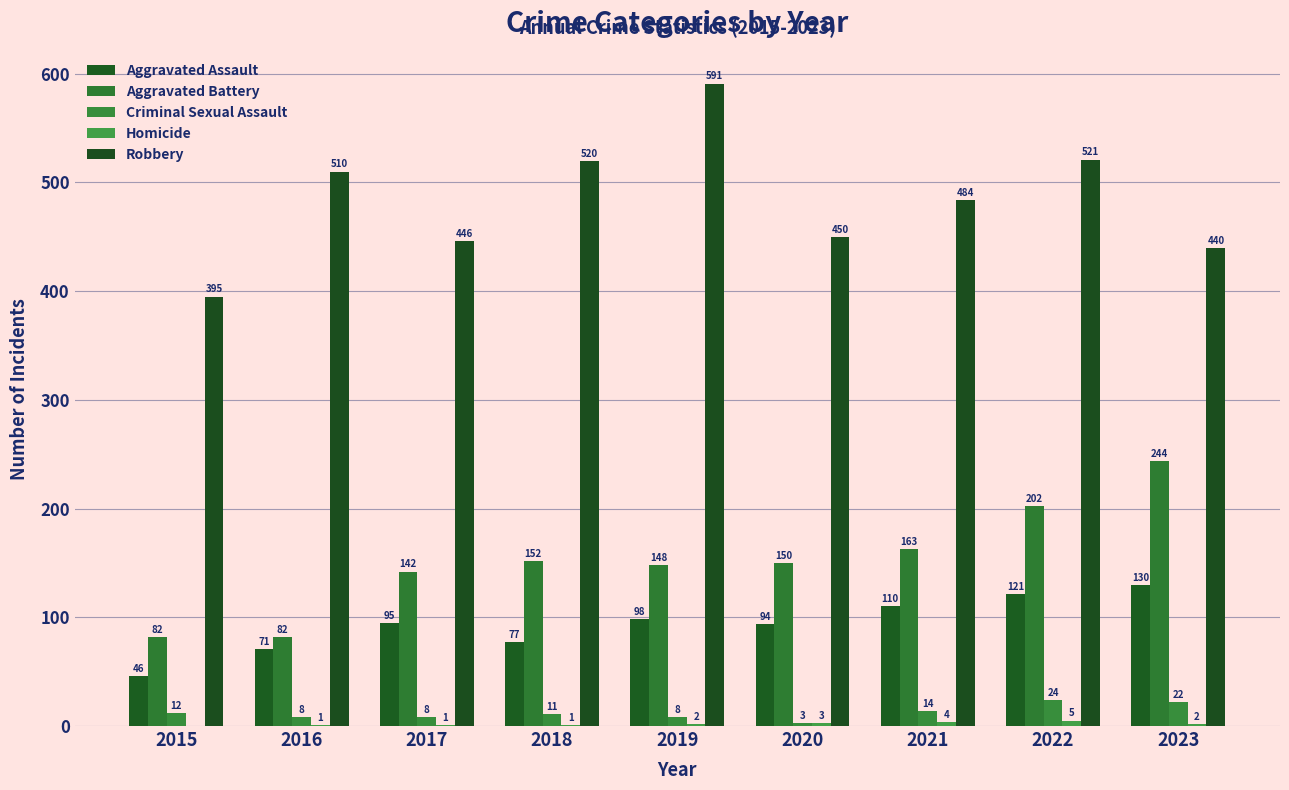

Reading right to left, list all the values displayed in this chart.

Aggravated Assault: 130	121	110	94	98	77	95	71	46
Aggravated Battery: 244	202	163	150	148	152	142	82	82
Criminal Sexual Assault: 22	24	14	3	8	11	8	8	12
Homicide: 2	5	4	3	2	1	1	1	0
Robbery: 440	521	484	450	591	520	446	510	395